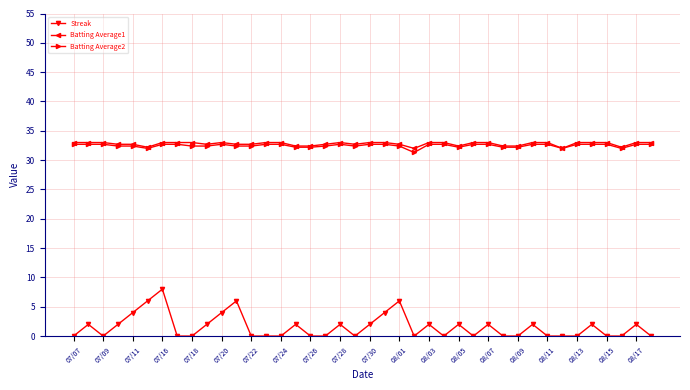

True or false: Batting Average1 has more than 1 points higher than both neighbors.

True